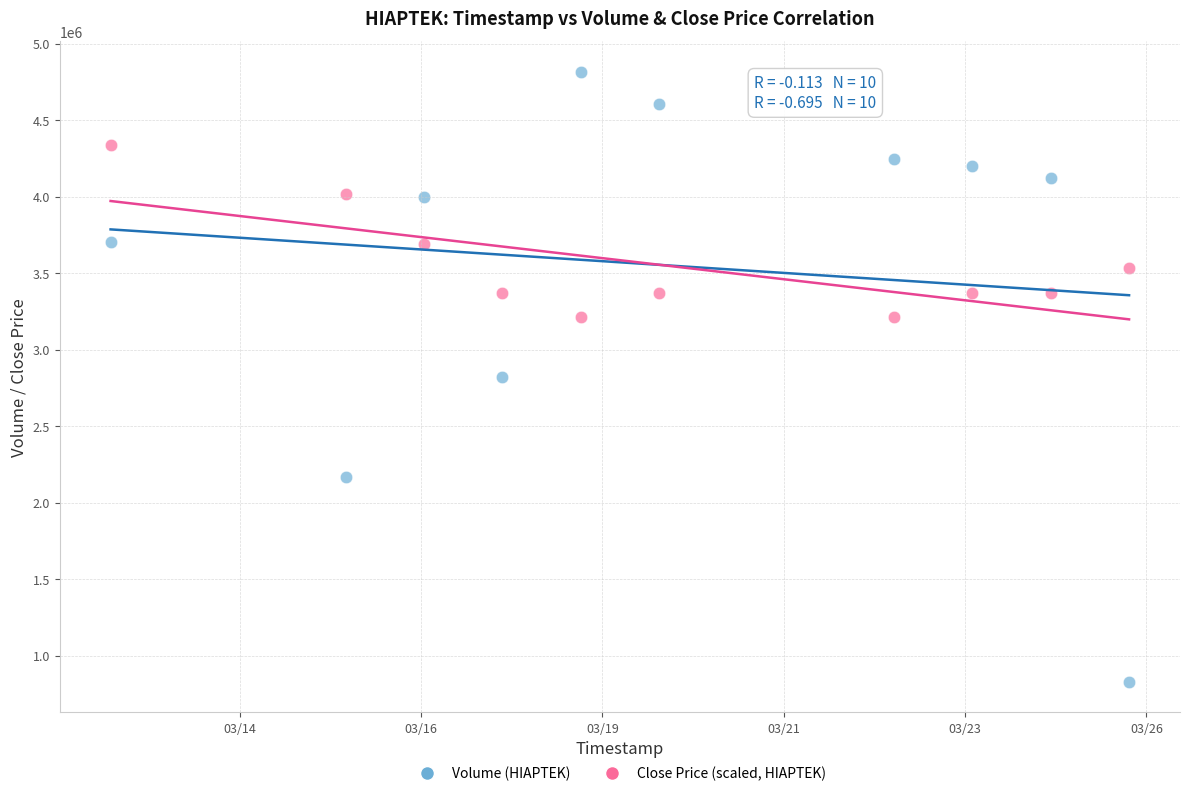

Across all data points, what is the range of X values (max minus min)?

1123200.0